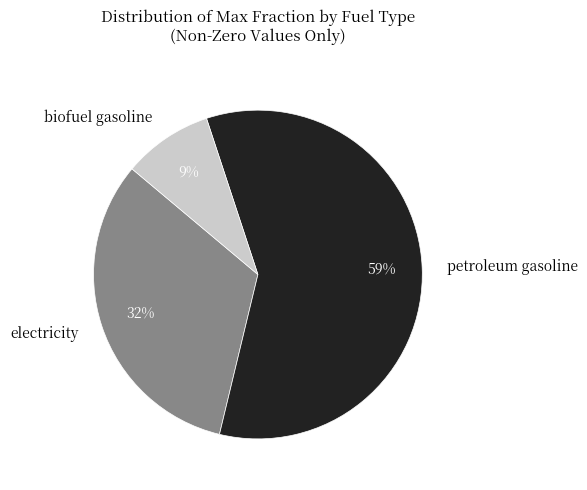

Is there any slice that represents more than half of the pie?

Yes